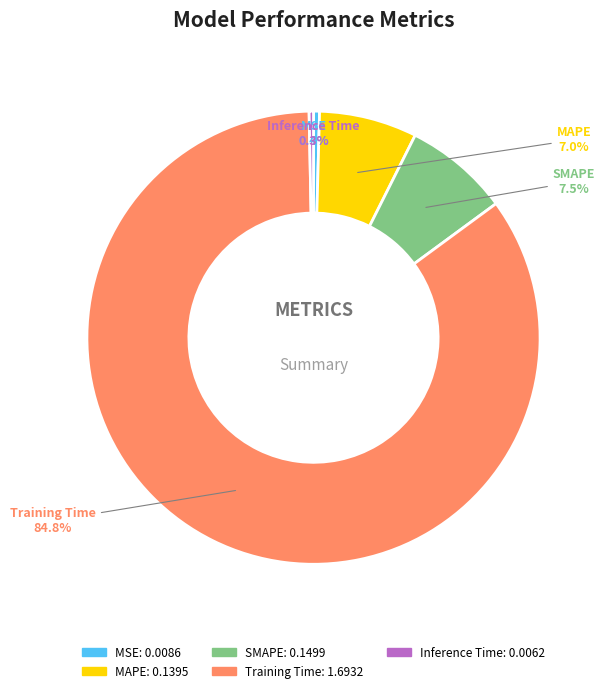

What is the largest slice in the pie chart?

Training Time